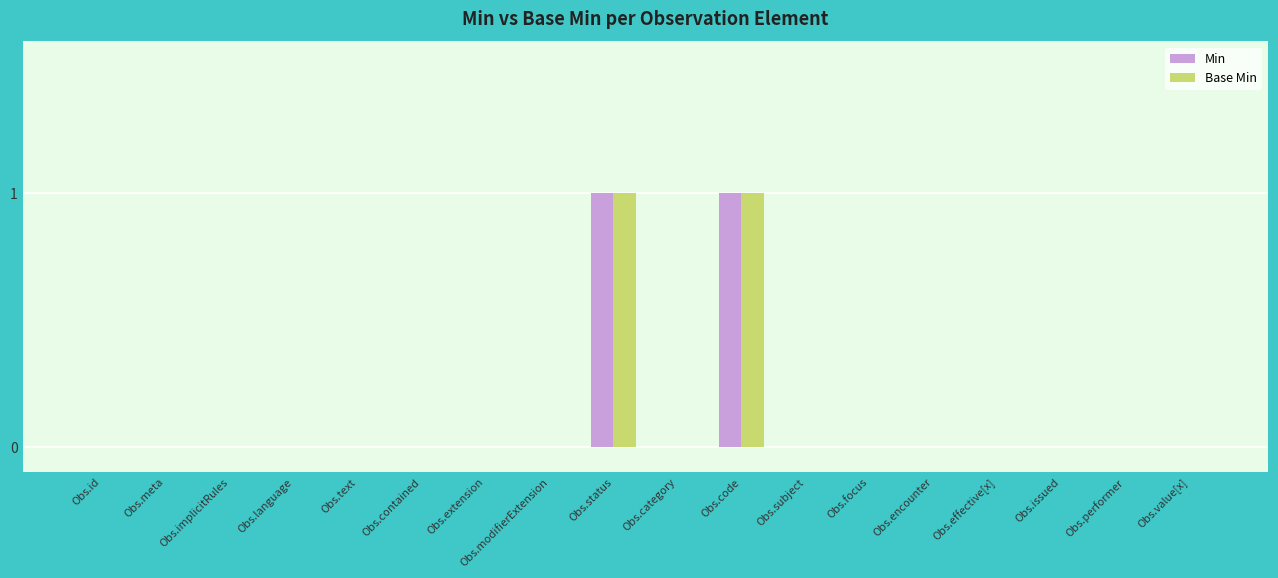

Is it true that Base Min equals 1 at Obs.code?

True